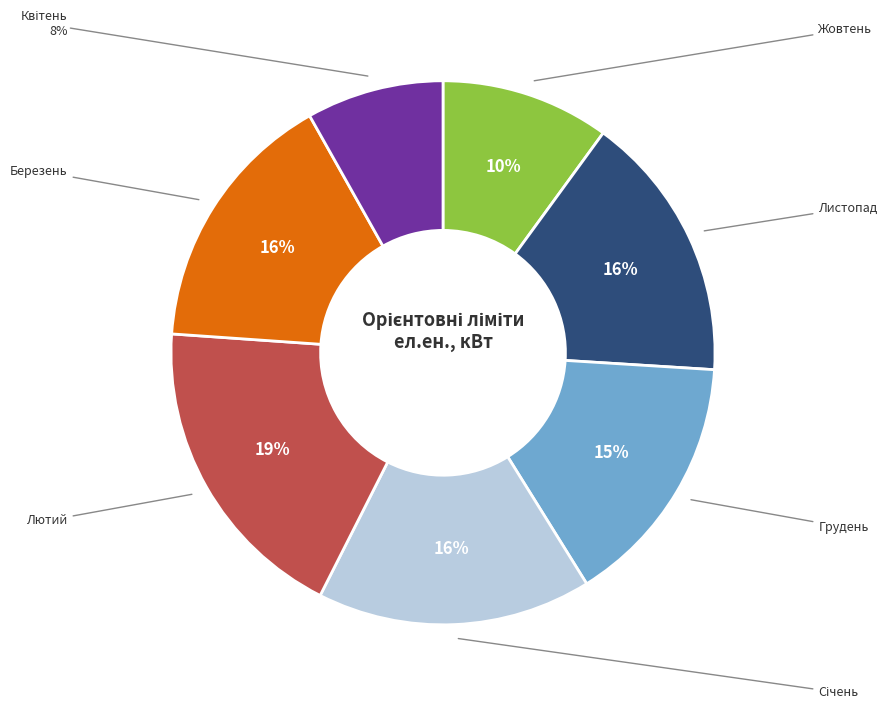

The Листопад slice represents 16% of the pie. True or false?

True